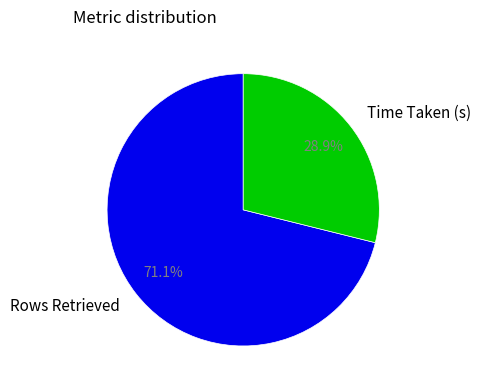

The Time Taken (s) slice represents 29% of the pie. True or false?

True